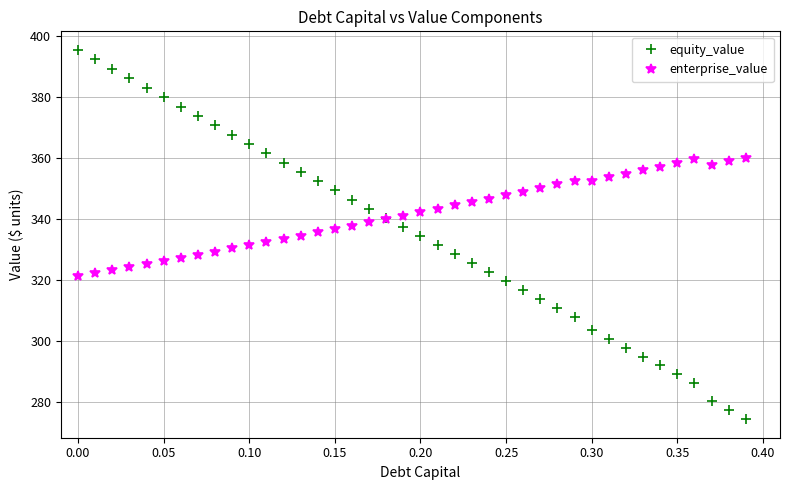

Rank the series by their maximum value, from lowest to highest.

enterprise_value, equity_value